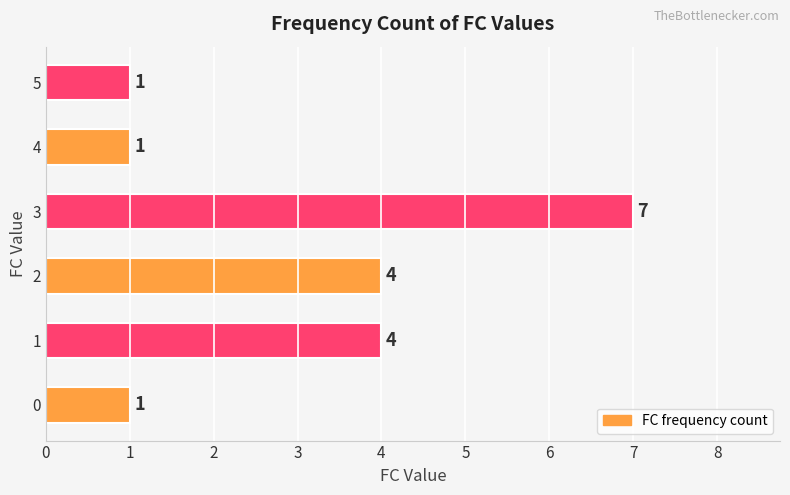

Count the values in the range 1 to 4.

5